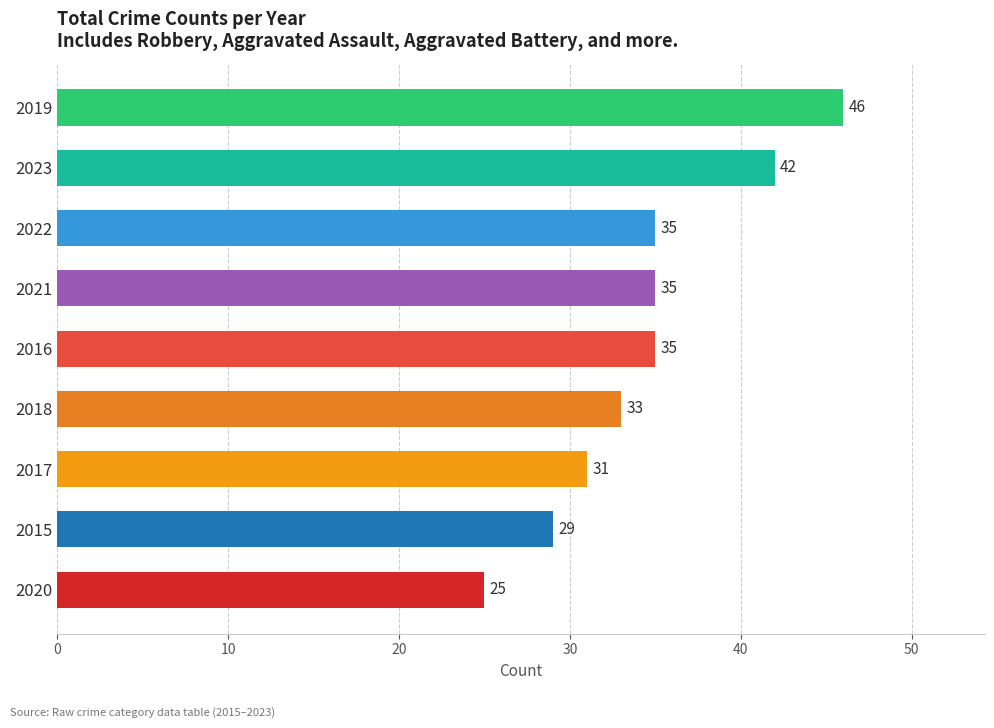

Which has a higher value, 2020 or 2023?

2023